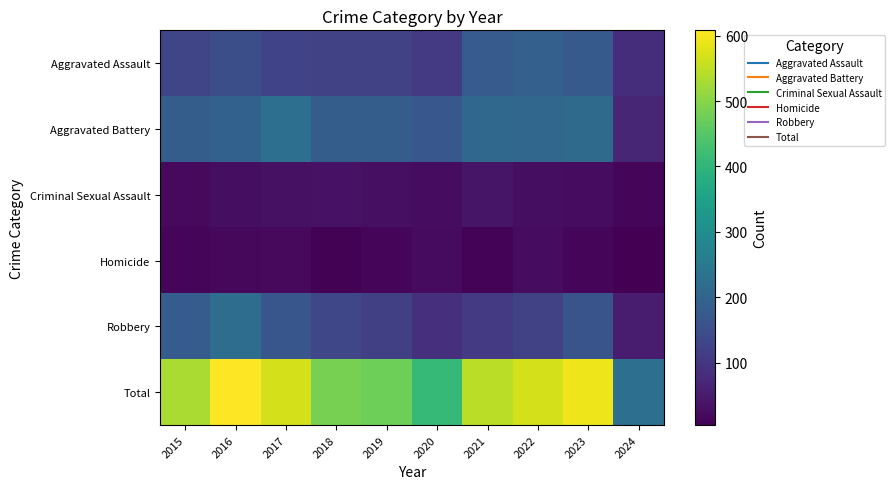

Which has a higher value, 2016 or 2024?

2016